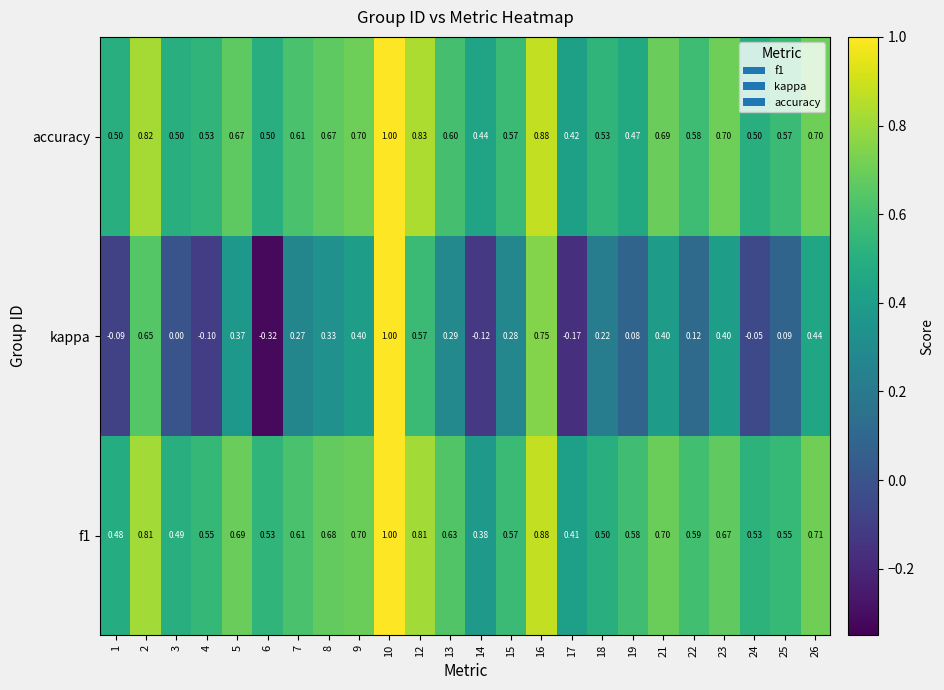

Between 22 and 23, which series saw the biggest shift?

kappa